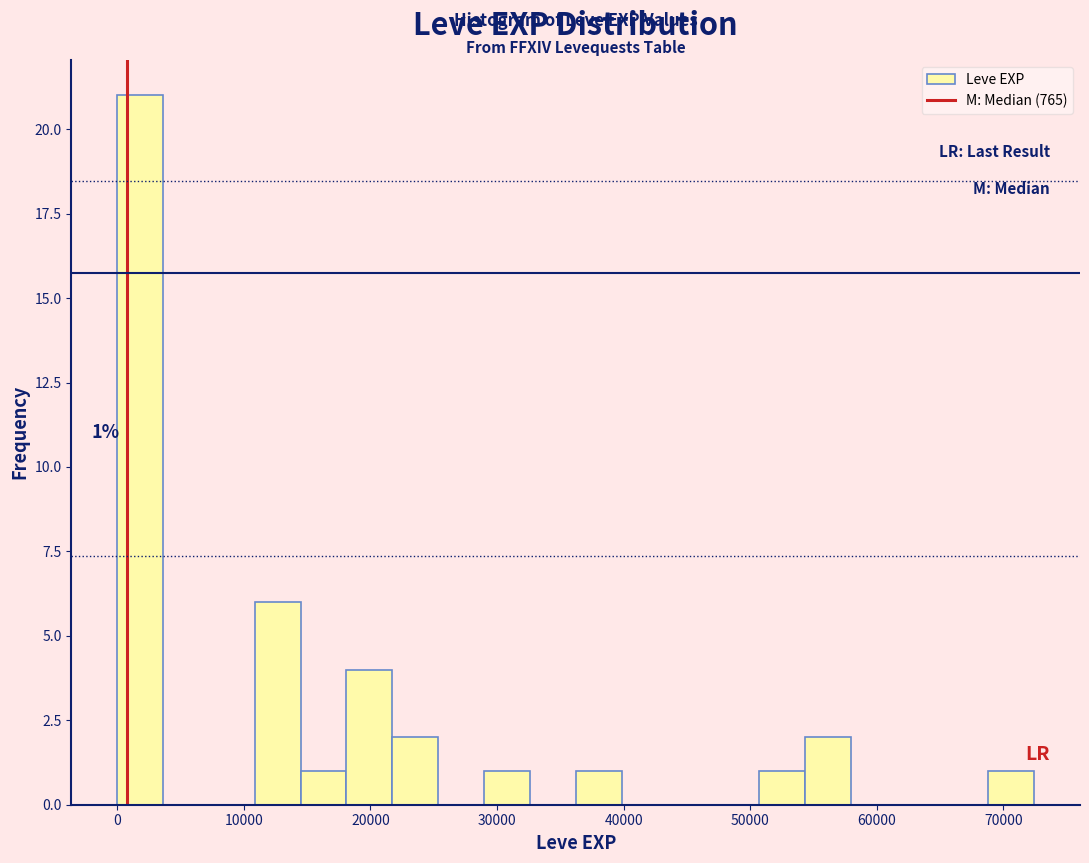

Around what value on the x-axis is the tallest bar? Give the approximate position of its centre, as read against the axis.

2000